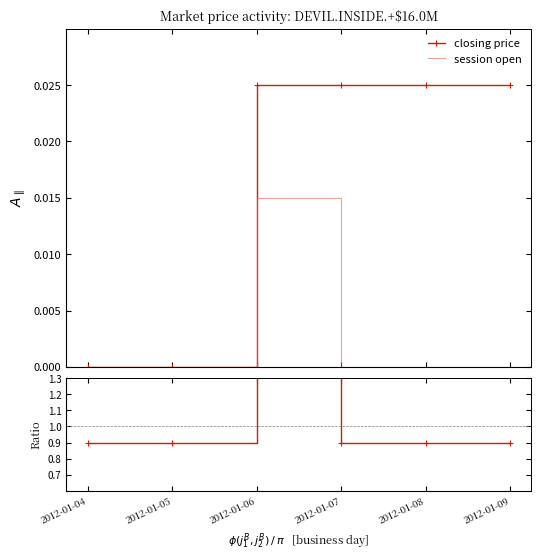

At which label is session trade volume closest to 1?

2012-01-04